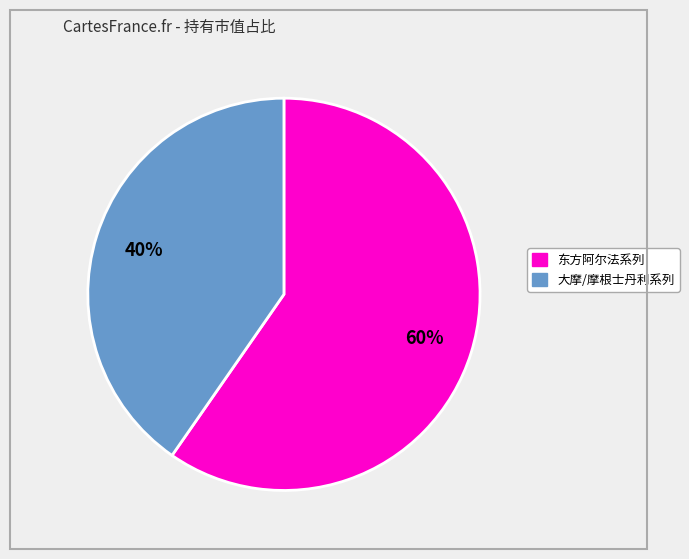

How many segments does this pie chart have?

2